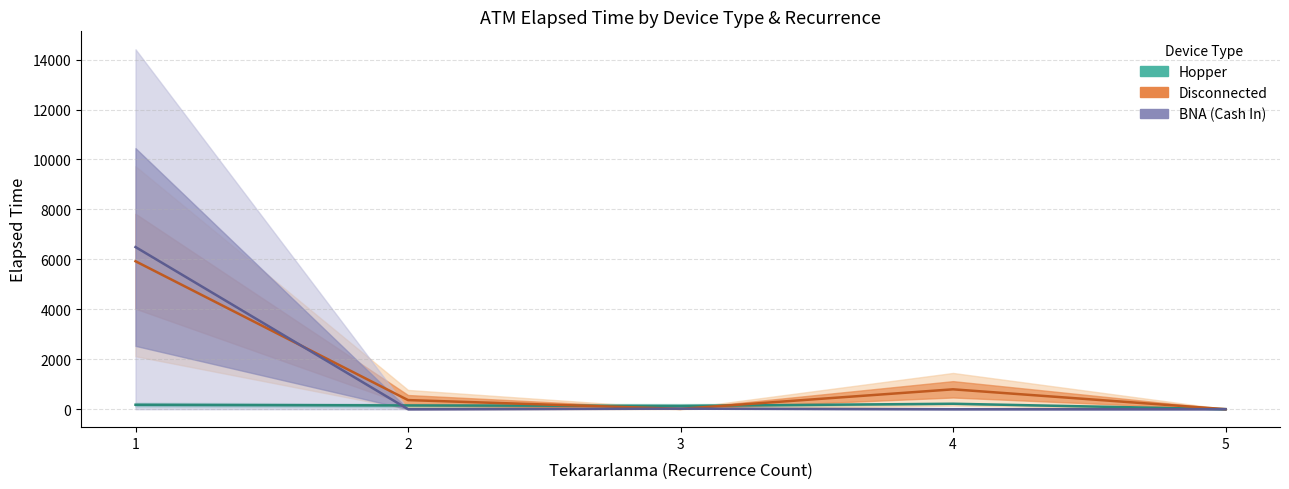

Where is the first local minimum for Hopper?

3